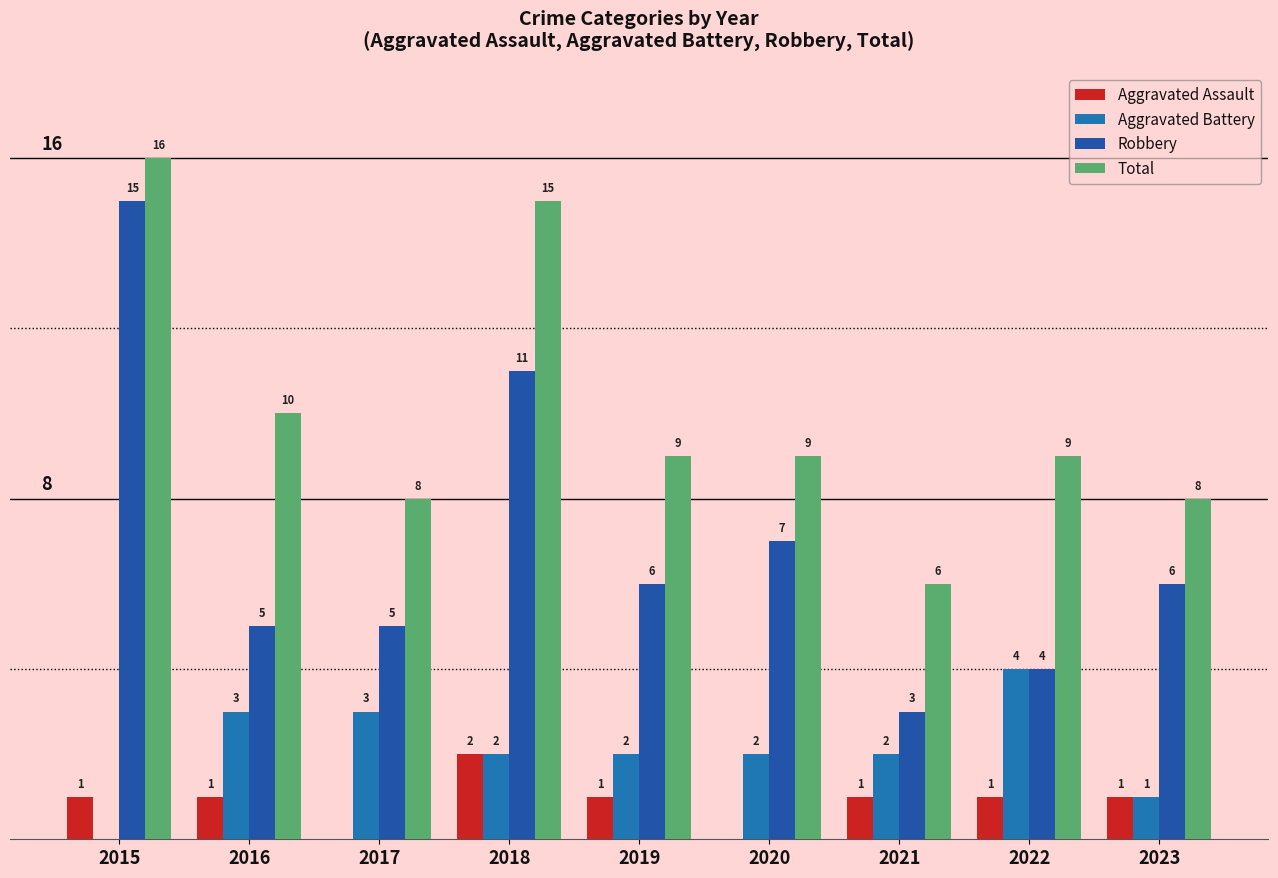

Are the bars grouped side by side (vs. stacked)?

Yes